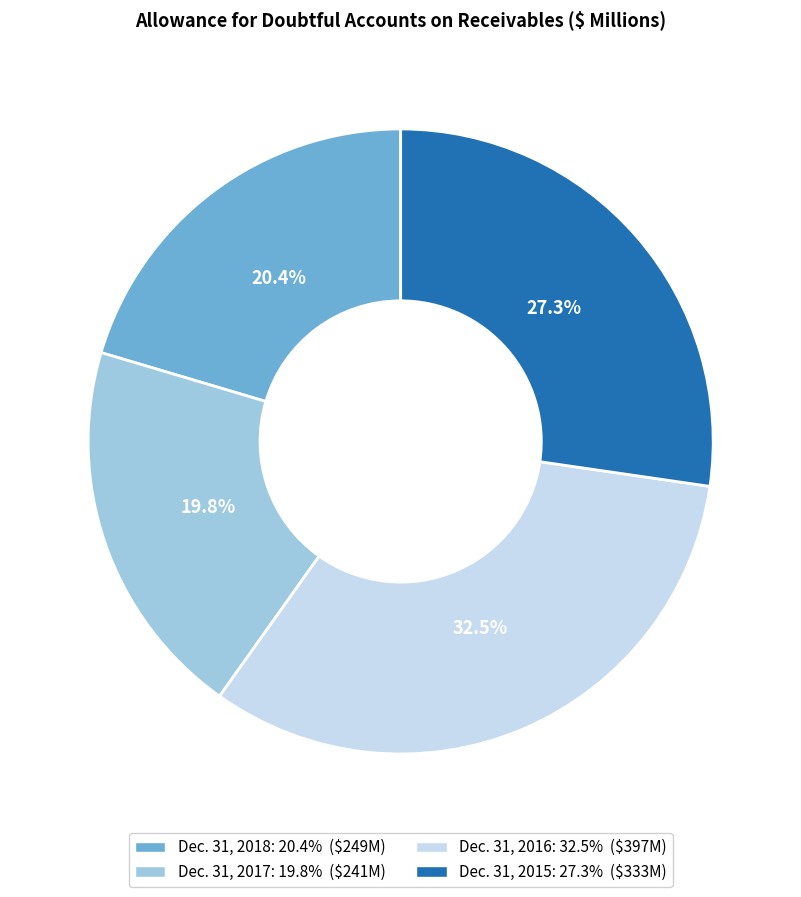

What percentage is NOT represented by Dec. 31, 2018?

79.6%